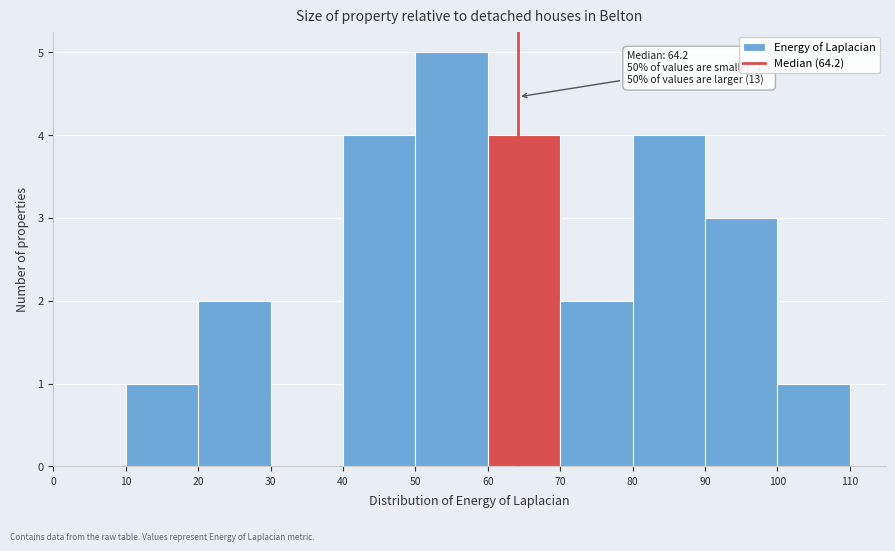

Which range on the x-axis has the tallest bar?

50 to 60